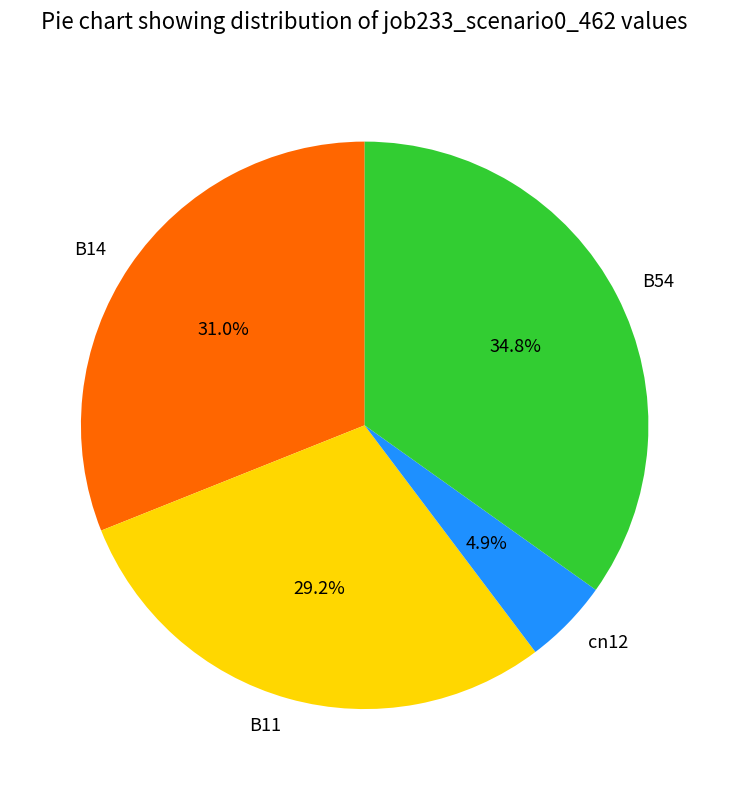

To the nearest percent, what portion does B14 represent?

31%